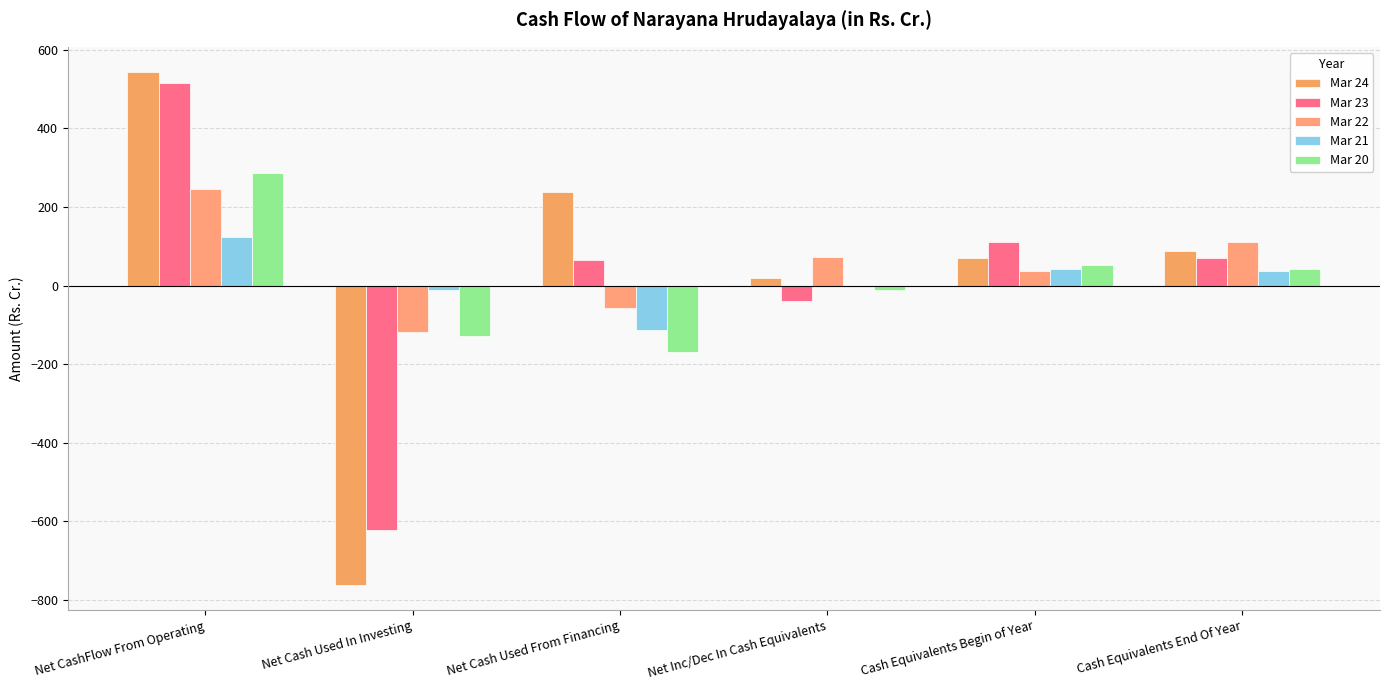

Between Net Cash Used In Investing and Cash Equivalents End Of Year, which series saw the biggest shift?

Mar 24